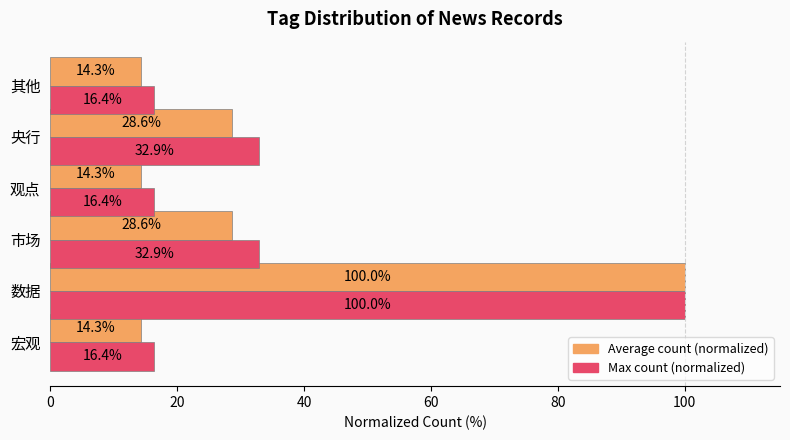

What is the greatest value displayed?

100.0